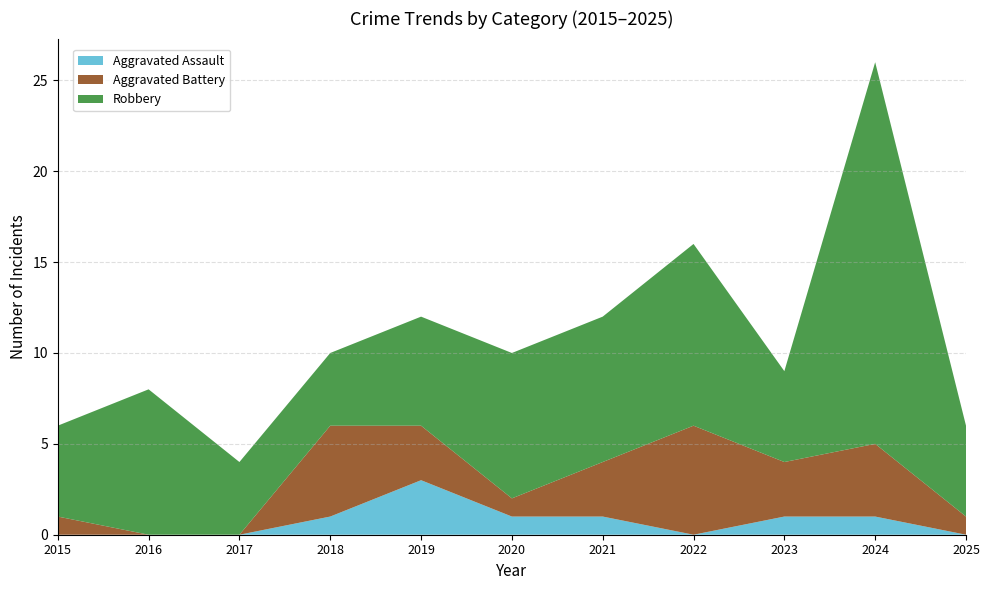

Reading left to right, list all the values displayed in this chart.

Aggravated Assault: 0	0	0	1	3	1	1	0	1	1	0
Aggravated Battery: 1	0	0	5	3	1	3	6	3	4	1
Robbery: 5	8	4	4	6	8	8	10	5	21	5